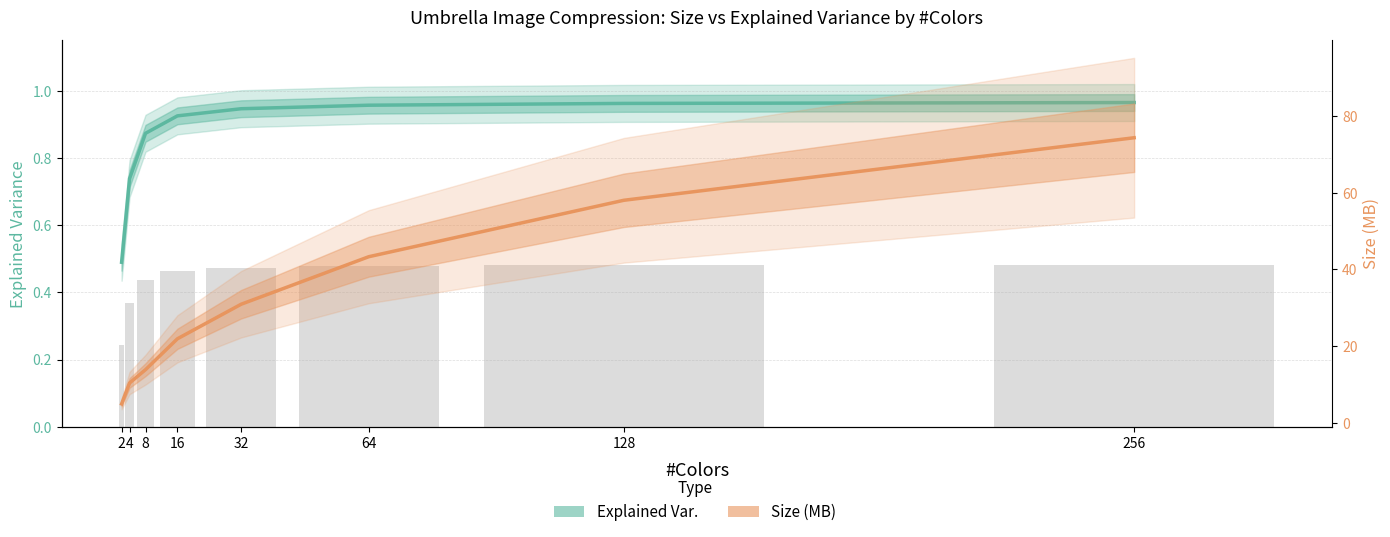

Reading left to right, transcribe all the data shown in this chart.

Size: 5.0	10.4	13.9	21.9	30.9	43.3	58.0	74.3
Explained Var.: 0.5	0.7	0.9	0.9	0.9	1.0	1.0	1.0